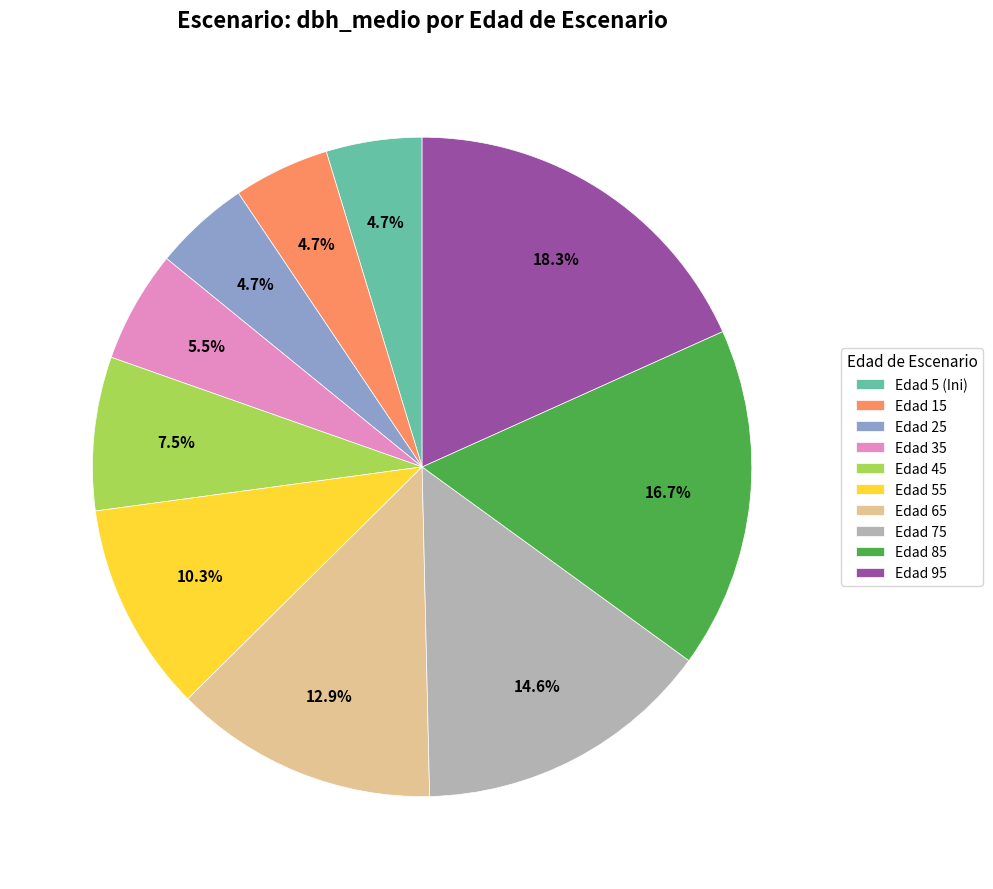

Is Edad 55 the majority of the pie?

No